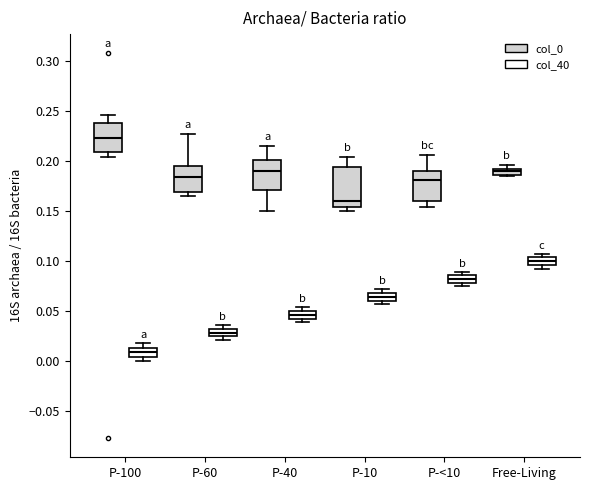

Where does the median line of the box for P-100 (col_40) sit on the y-axis? The values are not printed on the chart, so give them approximately, as read against the axis.

0.010